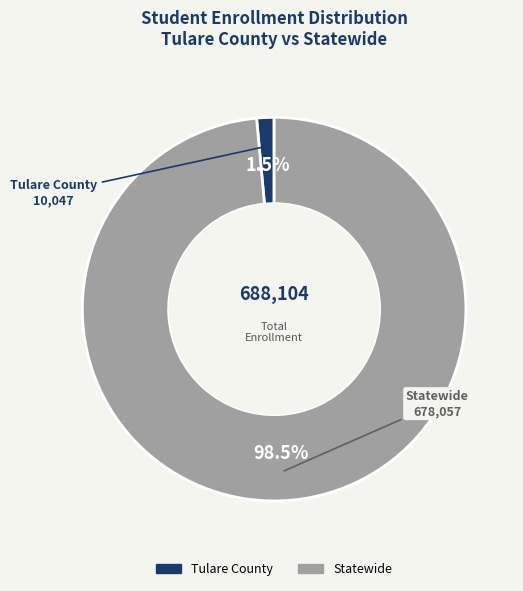

True or false: Tulare County accounts for 16% of the total.

False